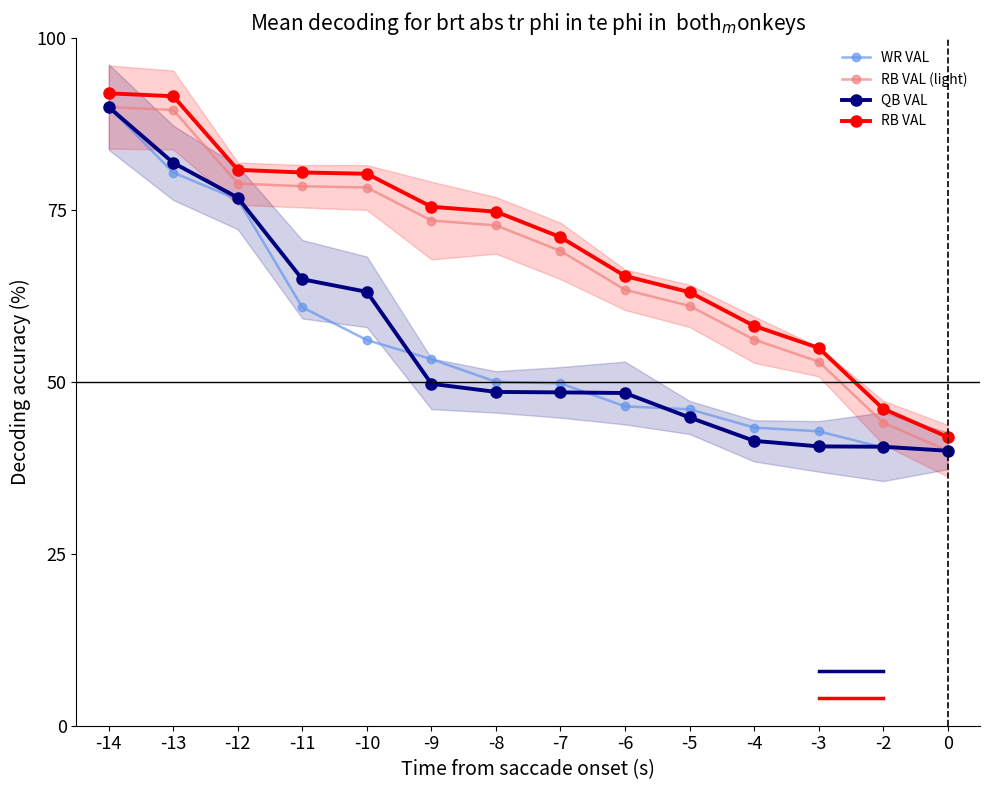

How many values in the WR VAL series exceed 50?

7